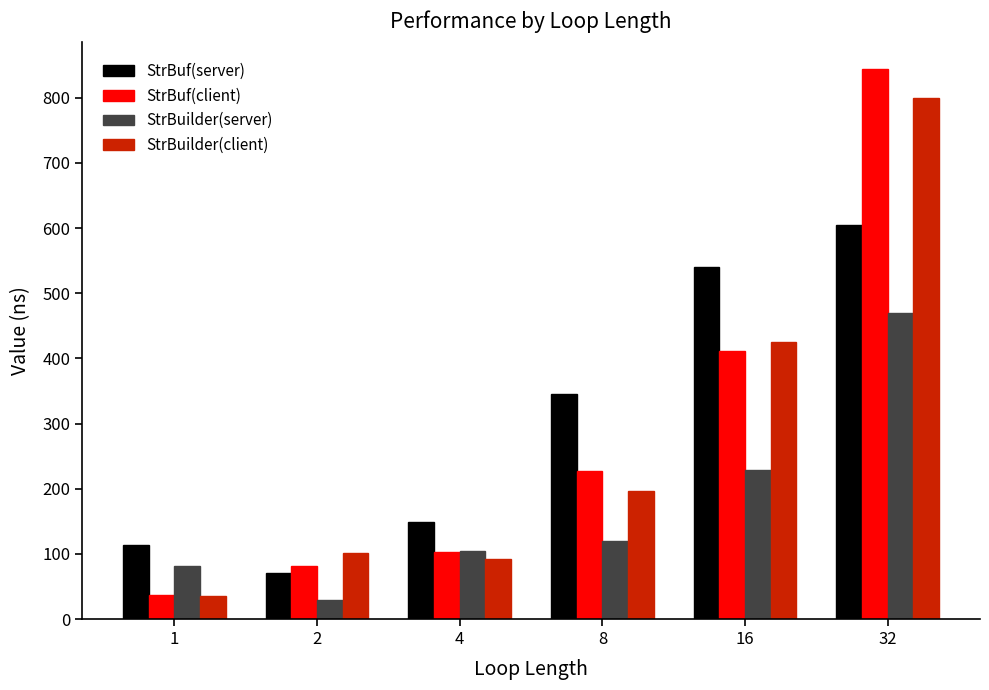

What is the maximum value shown in the chart?

844